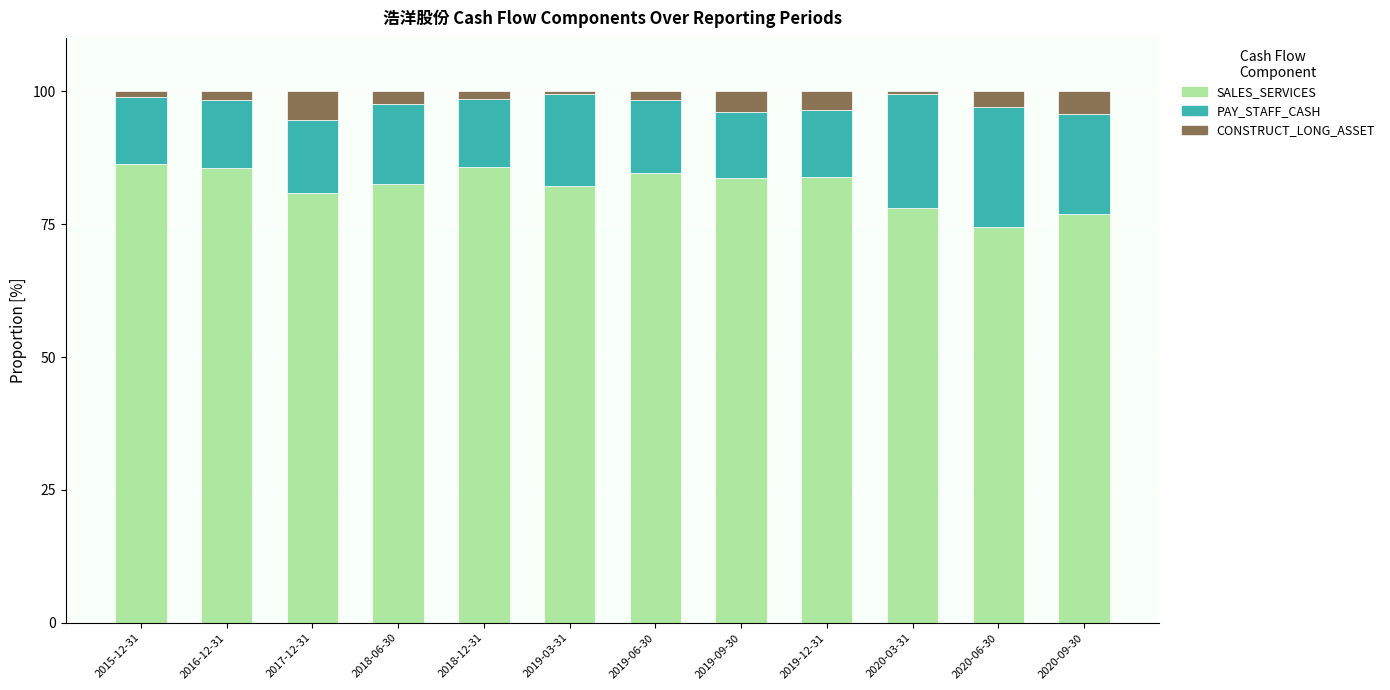

The value of SALES_SERVICES at 2019-12-31 is 54.9. True or false?

False